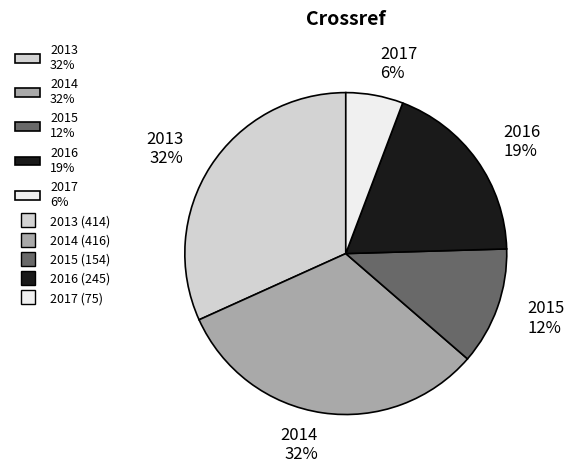

How many slices are in this pie chart?

5